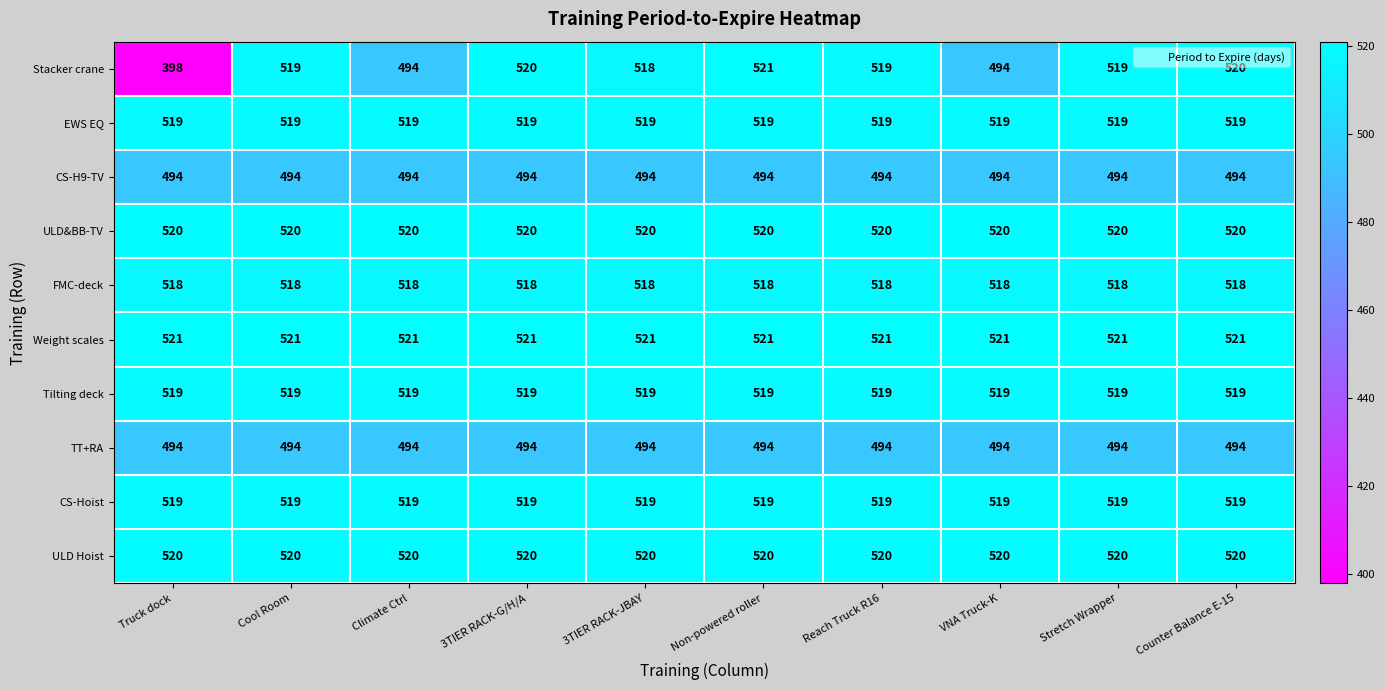

At which category is the sum across all series the highest?

Non-powered roller